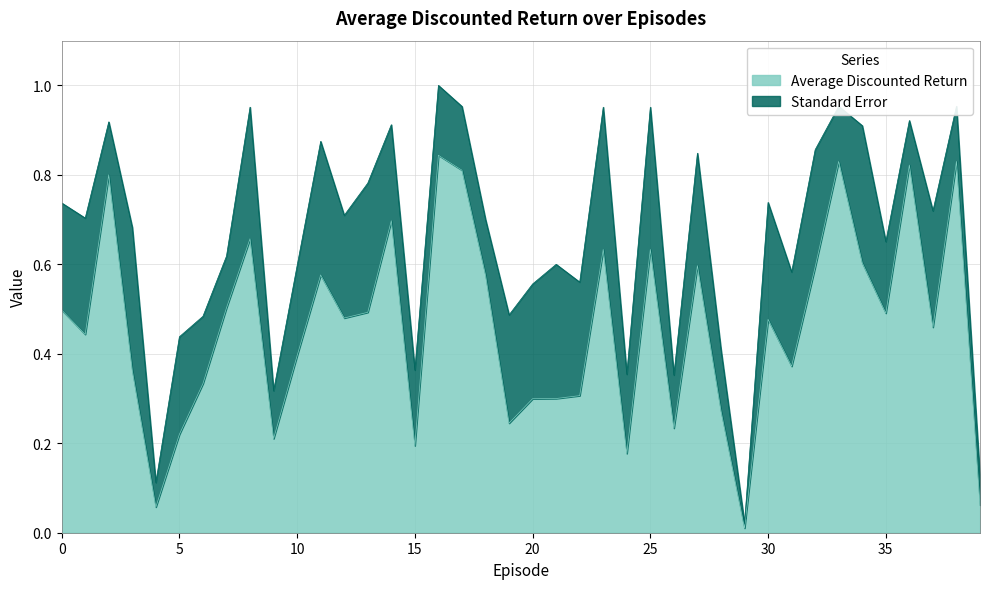

Between 38 and 36, which is larger?

38